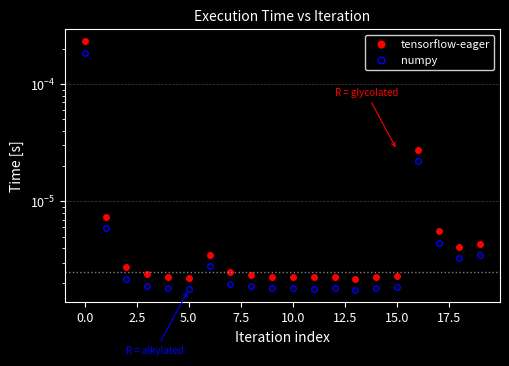

Rank the series at 5.0 from highest to lowest value.

tensorflow-eager, numpy